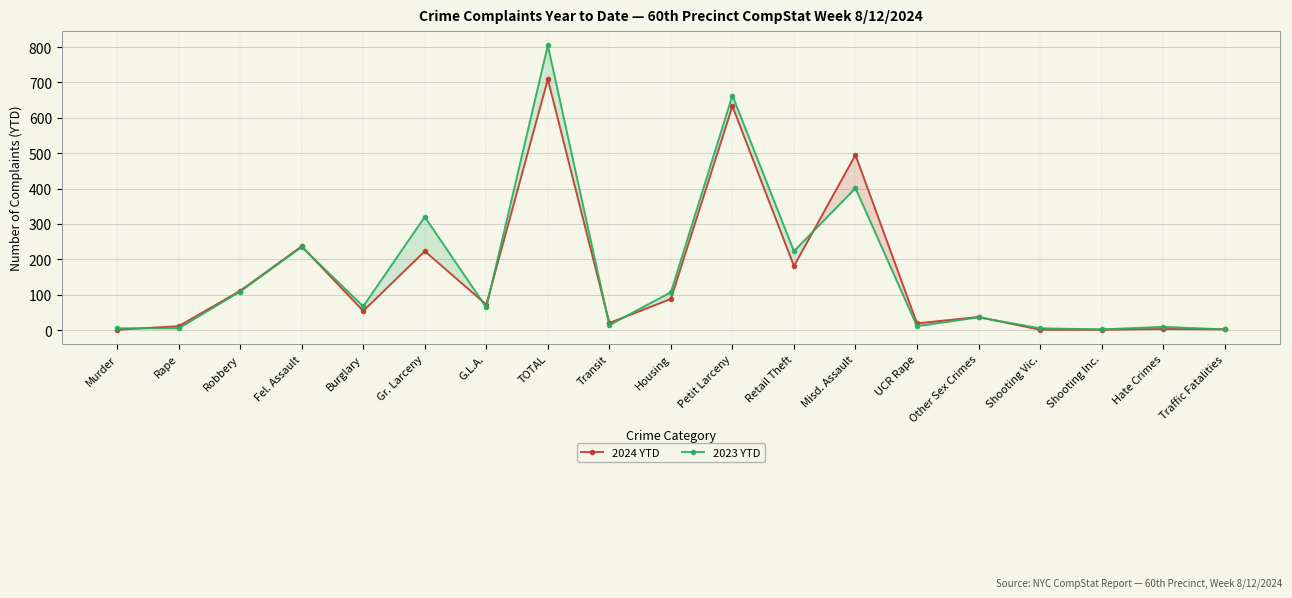

What are all the series names shown in the legend?

2024 YTD, 2023 YTD